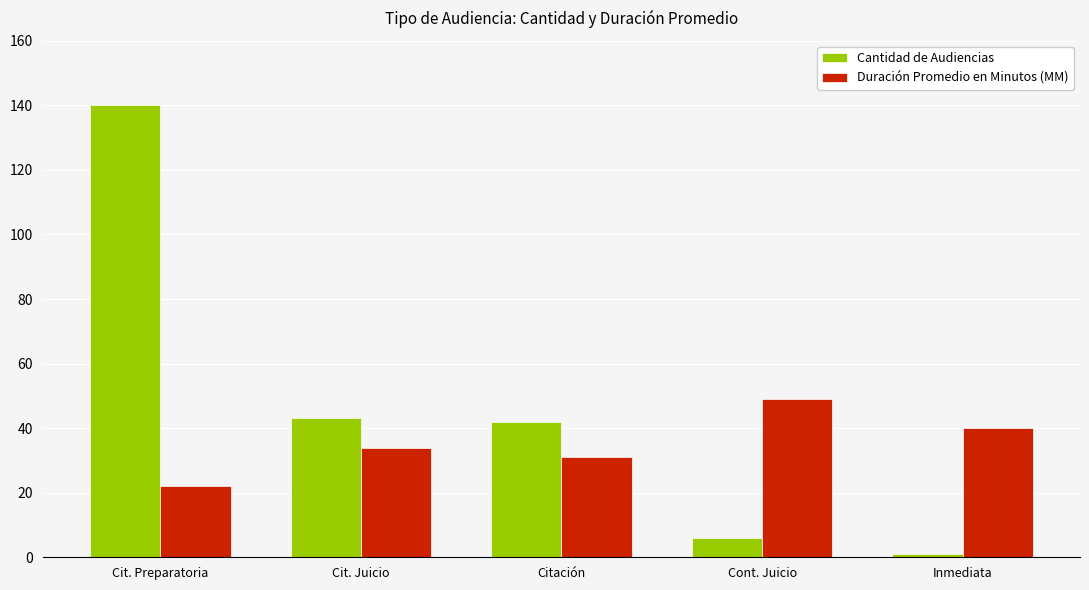

Where is Cantidad de Audiencias nearest to the value 70?

Cit. Juicio